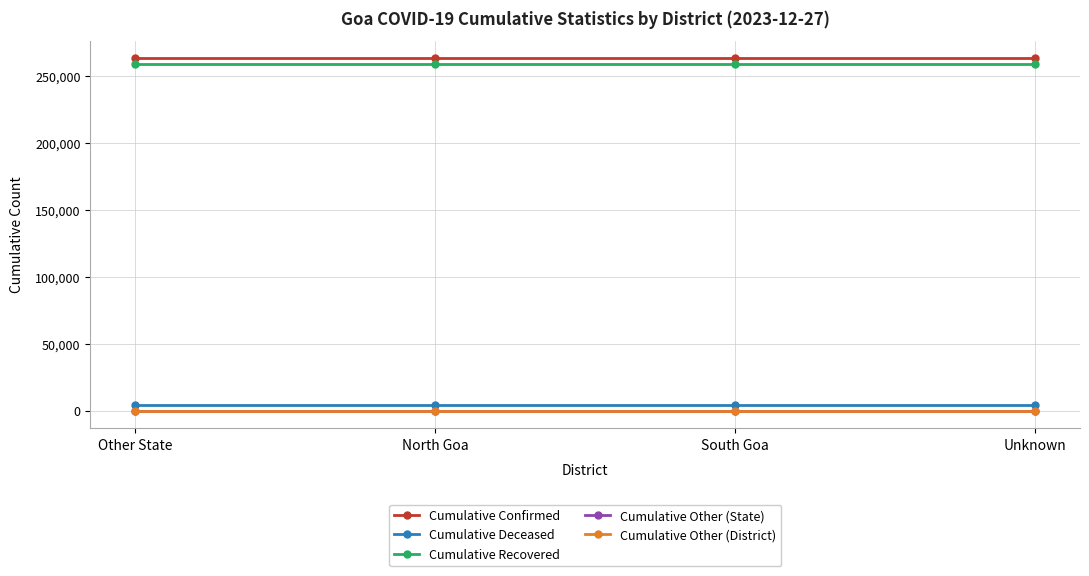

What is the label of the 3rd point from the left?

South Goa